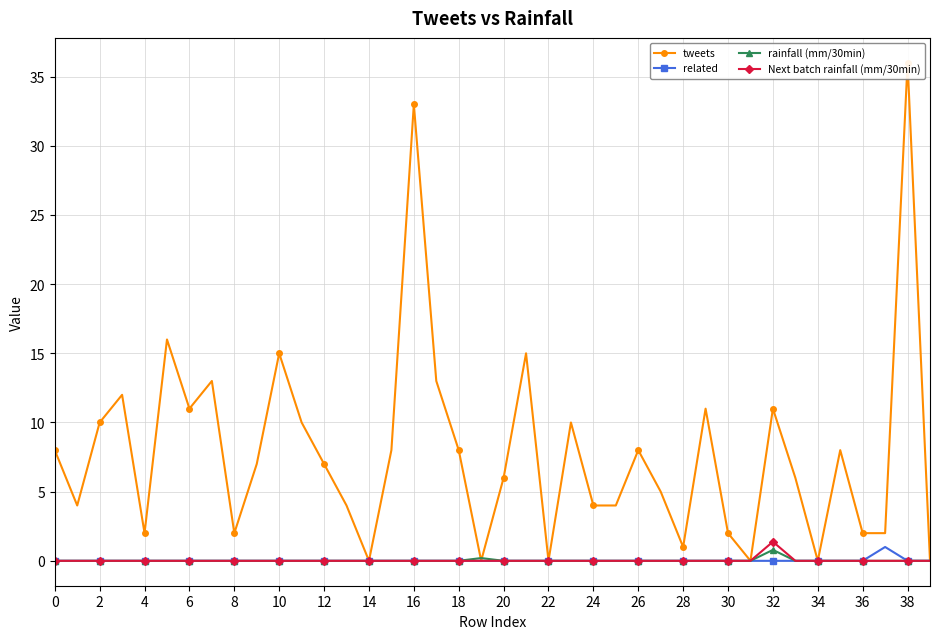

The related series shows 0.0 at 6. True or false?

True